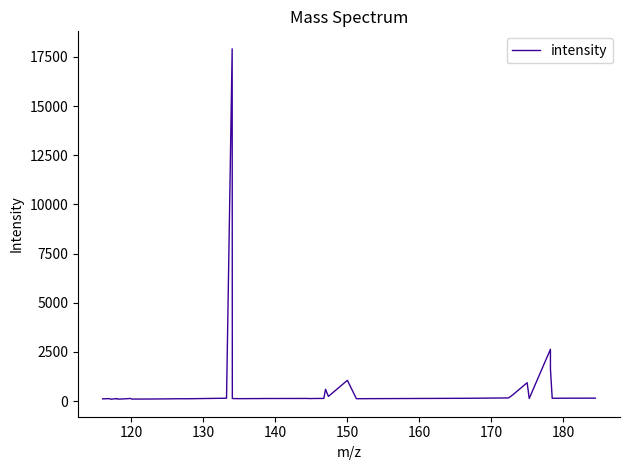

What is the maximum value shown in the chart?

17908.2